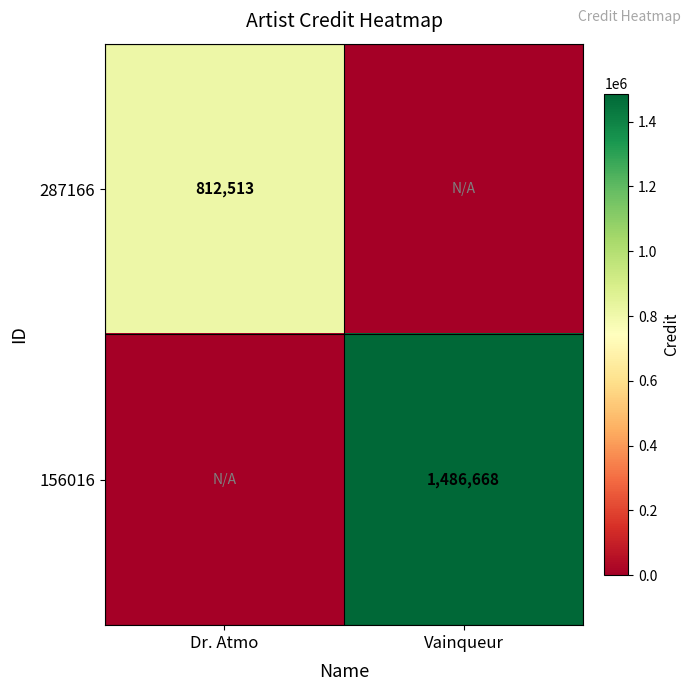

True or false: 287166 has a value of 812513 at Dr. Atmo.

True